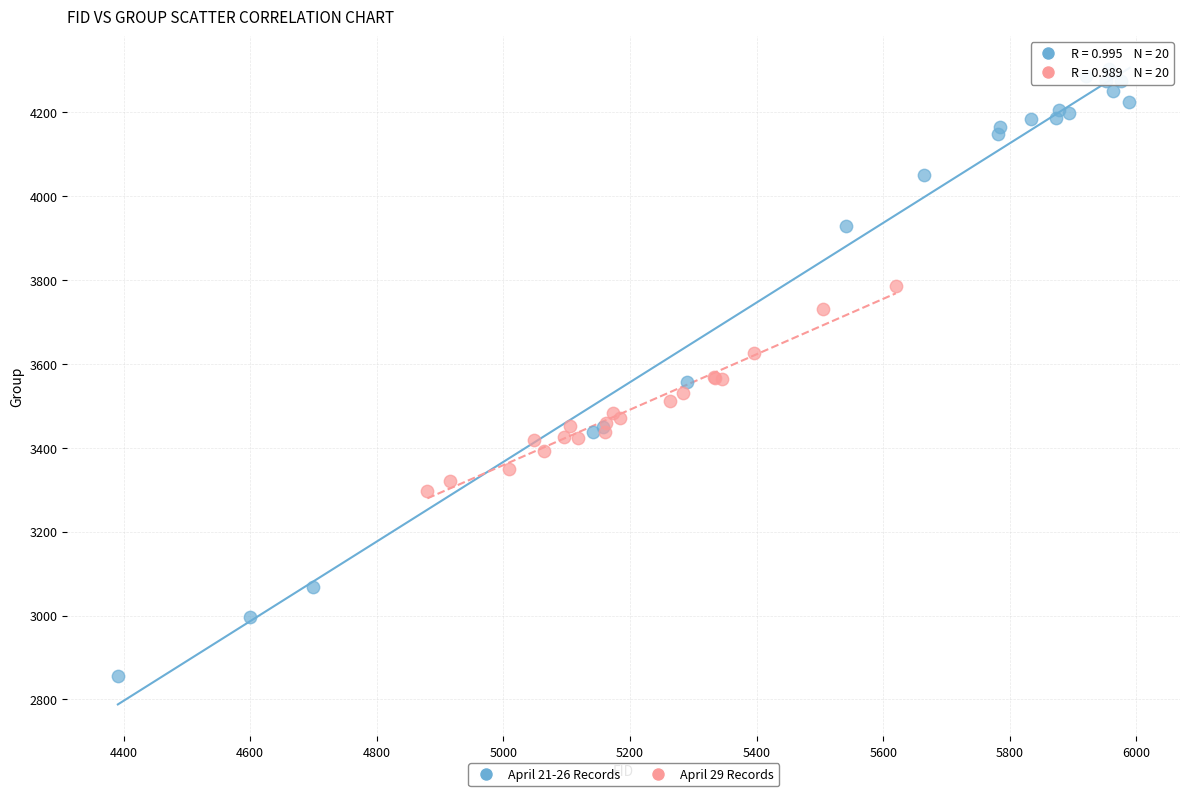

Which series has the largest Y range (max minus min)?

April 21-26 Records